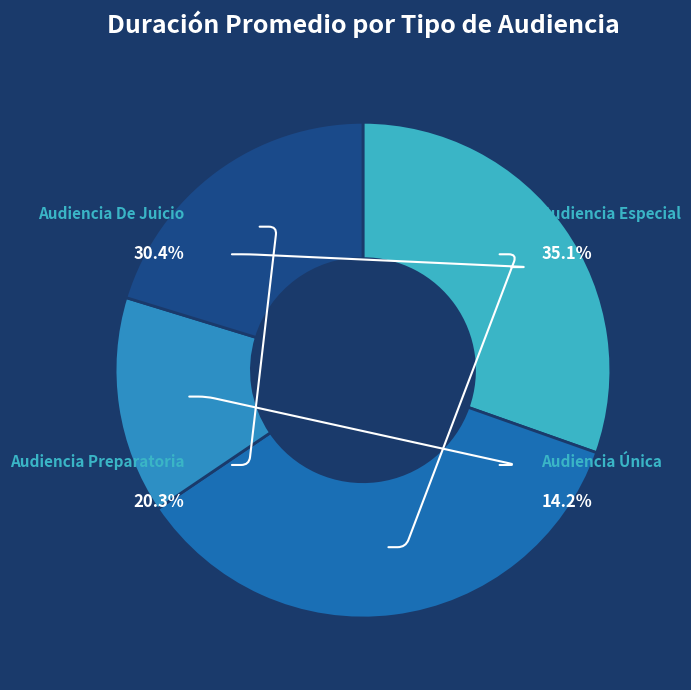

Is Audiencia Preparatoria the majority of the pie?

No